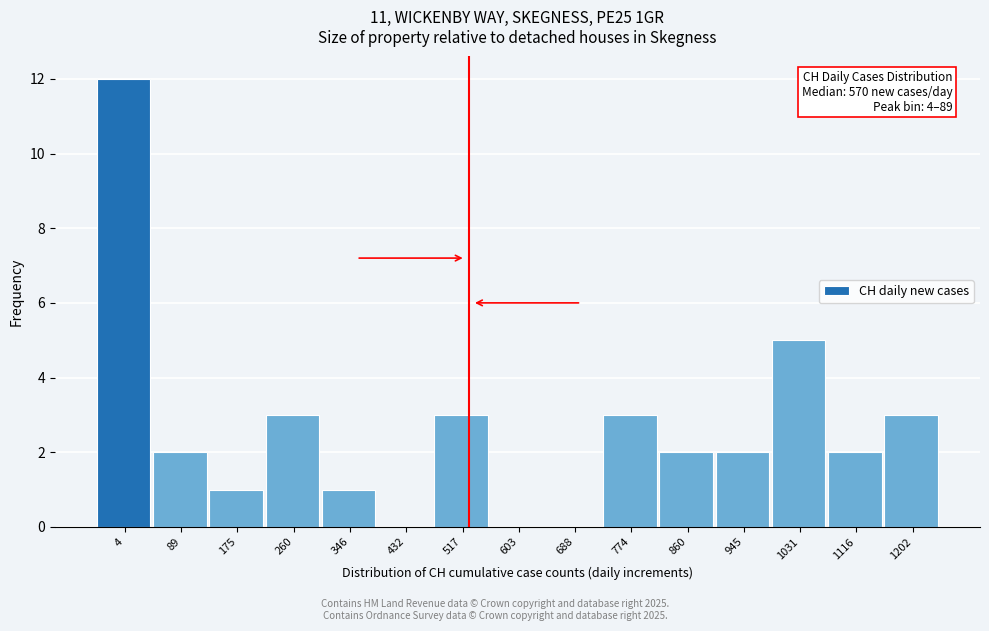

Reading left to right, transcribe all the data shown in this chart.

4=12	89=2	175=1	260=3	346=1	432=0	517=3	603=0	688=0	774=3	860=2	945=2	1031=5	1116=2	1202=3